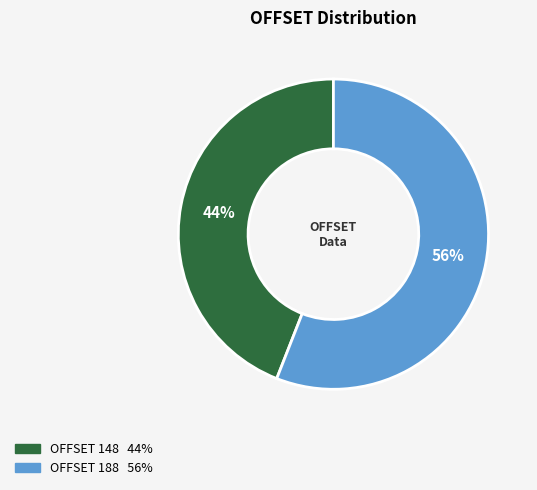

To the nearest percent, what is the difference between the largest and smallest slice percentages?

12%